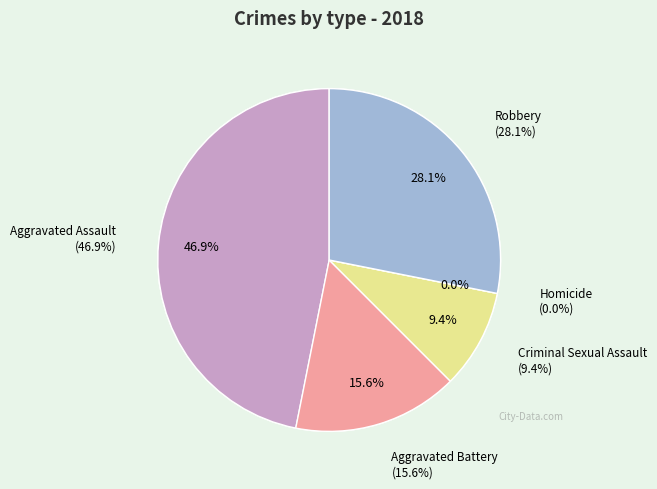

To the nearest percent, what percentage of the pie is Aggravated Assault?

47%